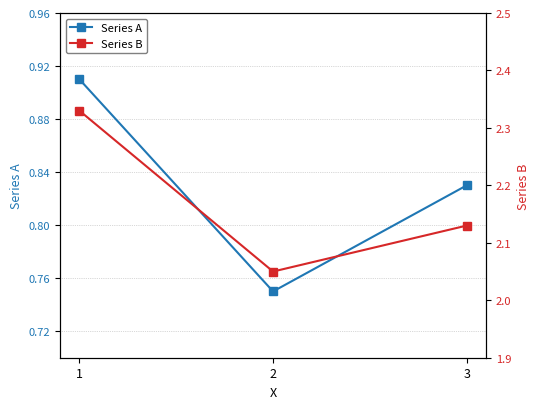

Reading left to right, extract all data points from this chart.

Series A: 1=0.9	2=0.8	3=0.8
Series B: 1=2.3	2=2.0	3=2.1